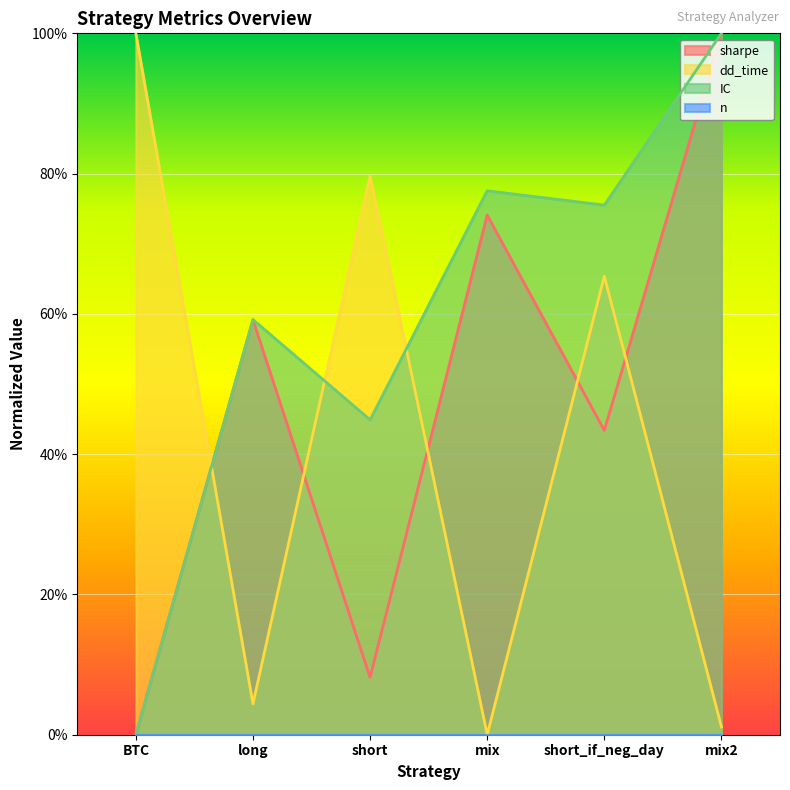

Between long and mix2, which is larger?

mix2